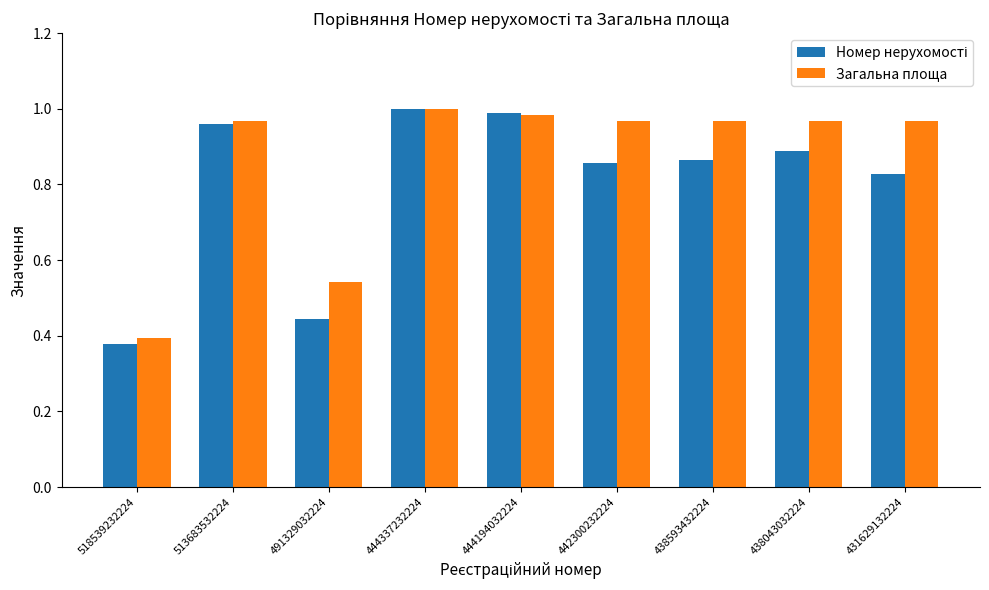

What is the spread (max minus min) of values at 438043032224?

0.1